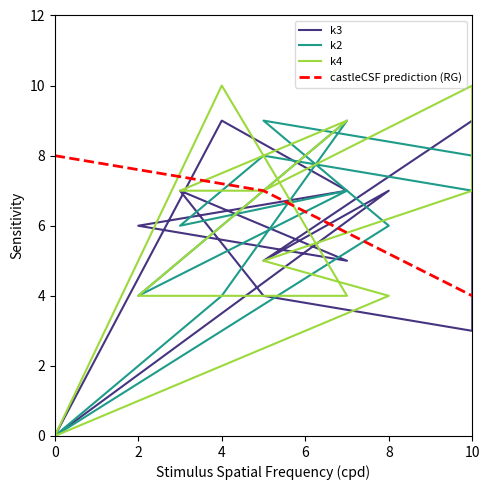

Reading left to right, extract all data points from this chart.

k3: 0.0	9.0	7.0	6.0	5.0	7.0	4.0	3.0	9.0	5.0	7.0	0.0
k2: 0.0	4.0	9.0	4.0	7.0	6.0	8.0	7.0	8.0	9.0	6.0	0.0
k4: 0.0	10.0	4.0	4.0	9.0	7.0	7.0	10.0	7.0	5.0	4.0	0.0
castleCSF prediction (RG): 8.0	8.0	7.6	7.4	7.2	7.0	7.0	5.8	5.8	5.2	4.0	4.0